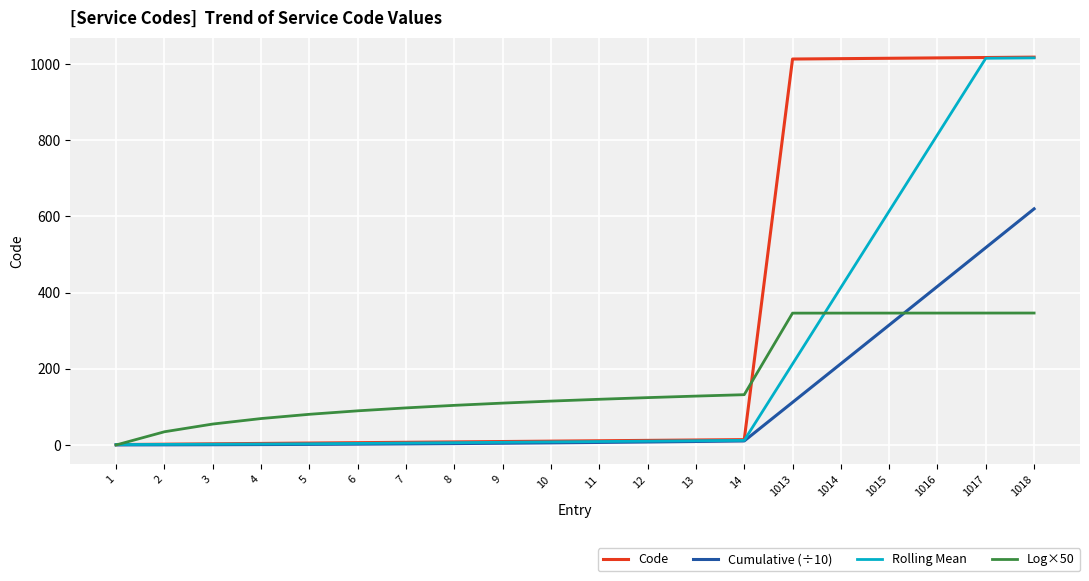

What is the difference between the highest and lowest values at 1017?

670.8